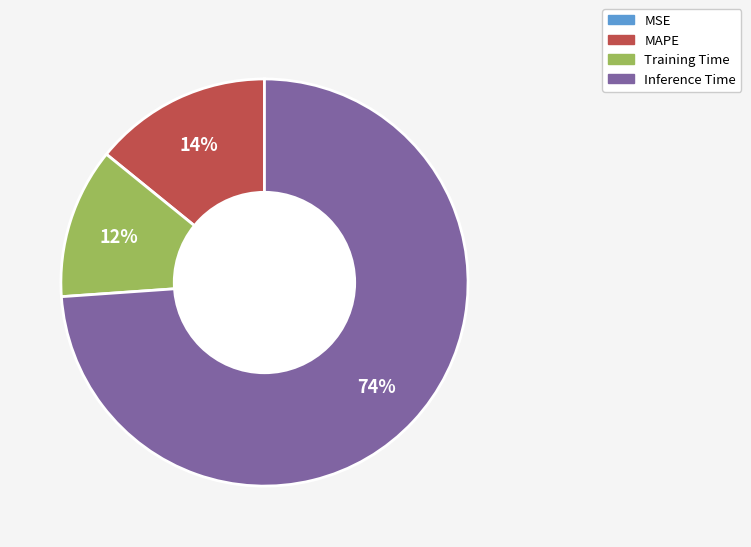

Is there any slice that represents more than half of the pie?

Yes